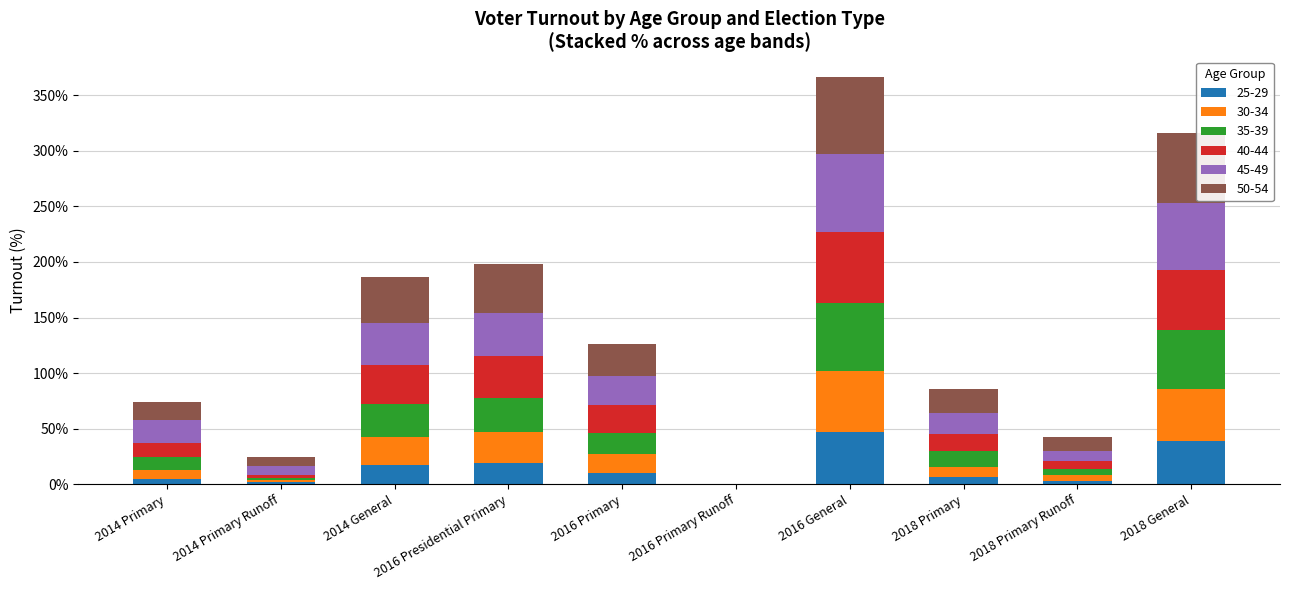

What is the total value across all series at 2016 Primary?

126.2